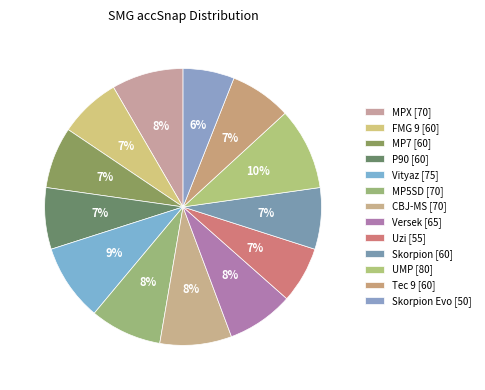

Count the number of slices in the pie.

13